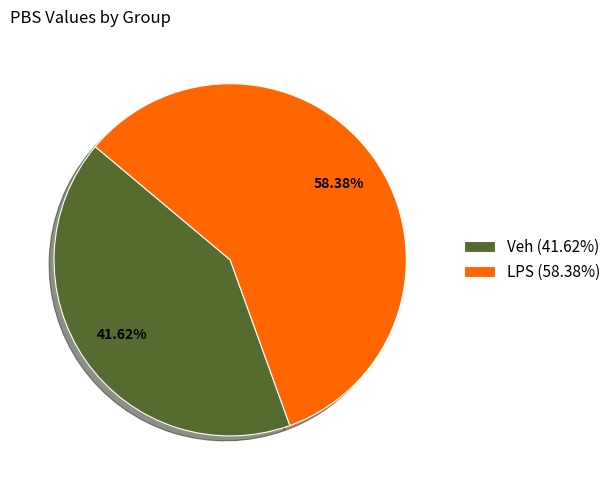

What percentage is the LPS slice, to the nearest percent?

58%